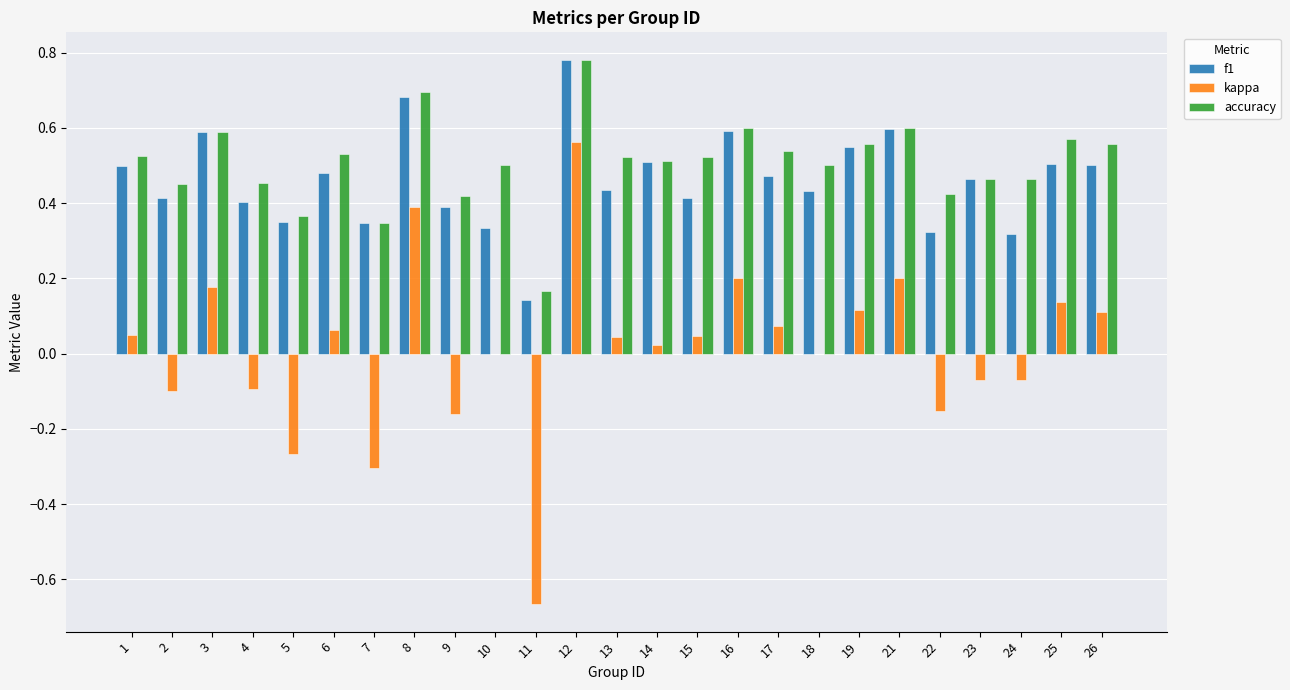

True or false: accuracy has a value of 0.5 at 6.

True